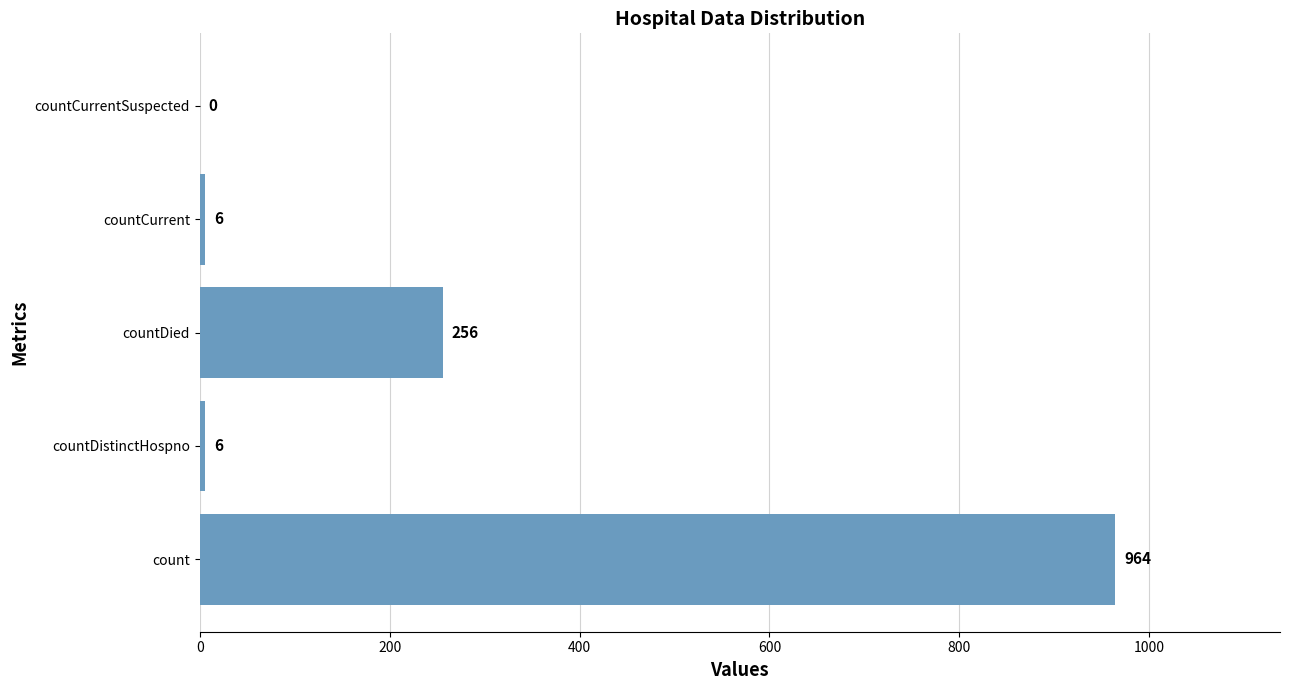

What is the sum of the values at count and countCurrentSuspected?

964